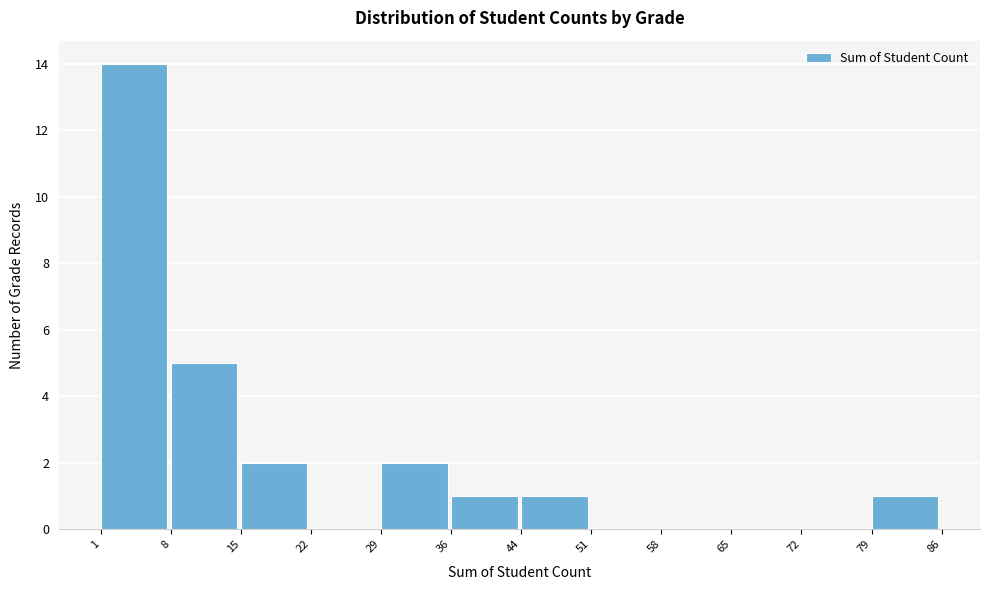

Reading left to right, list every bar in this chart as the range it spans on the x-axis followed by its height. The values are not printed on the chart, so give them approximately, as read against the axis.

1 to 8: 14
8 to 15: 5
15 to 22: 2
22 to 29: 0
29 to 36: 2
36 to 44: 1
44 to 51: 1
51 to 58: 0
58 to 65: 0
65 to 72: 0
72 to 79: 0
79 to 86: 1